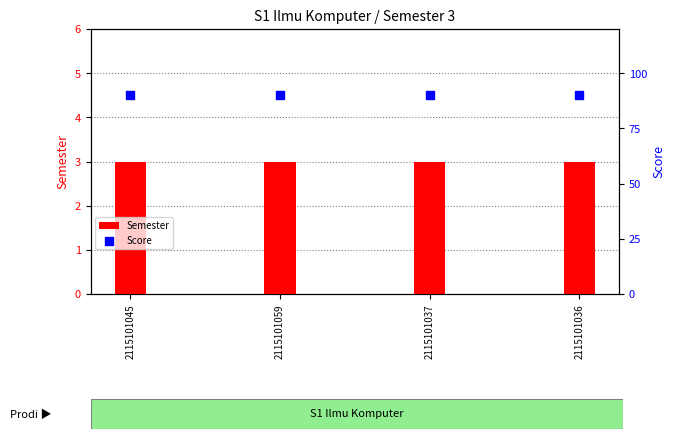

Which series has the widest spread of Y values?

Semester